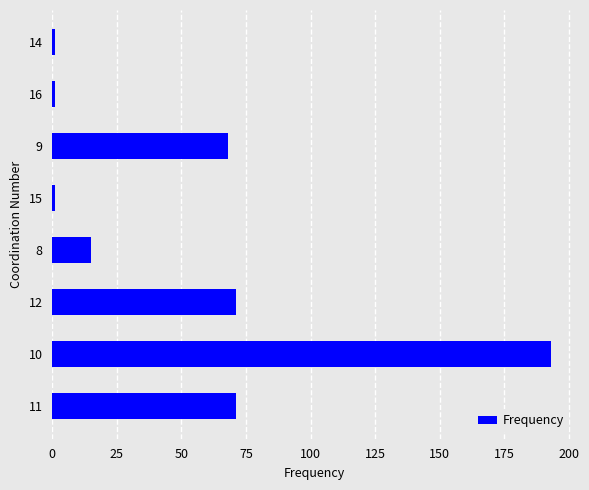

Which label corresponds to the largest value in the chart?

10